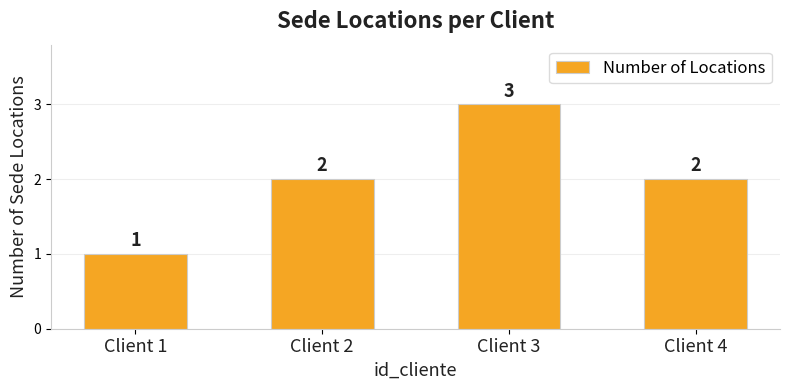

How many bars are there in total?

4